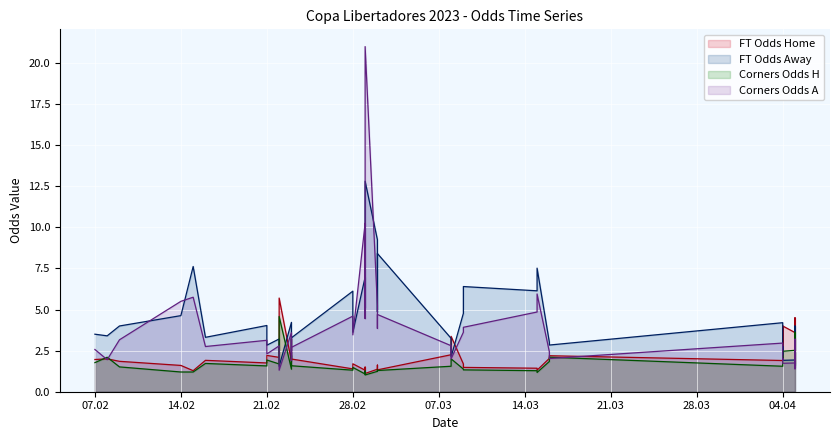

Where is FT_Odds_H nearest to the value 3?

2023-02-23